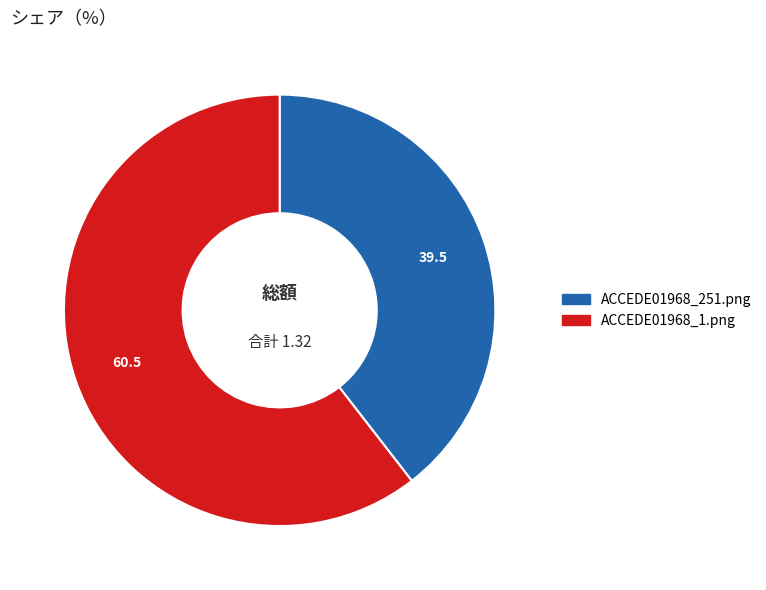

Which slice represents more than half of the pie?

ACCEDE01968_1.png